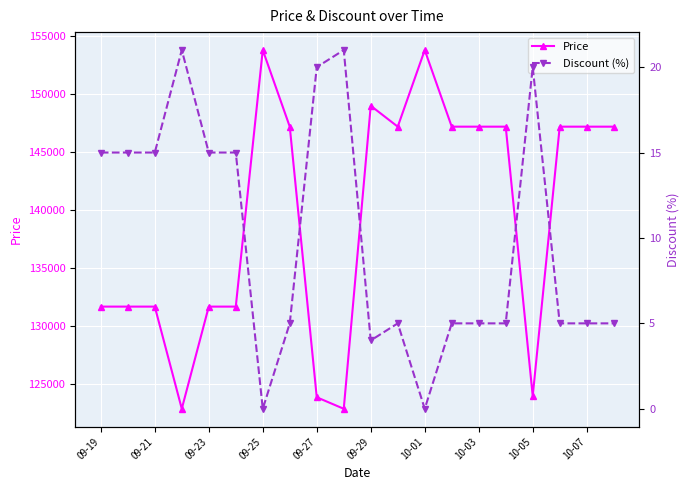

The value of Price at 09-21 is 131700. True or false?

True